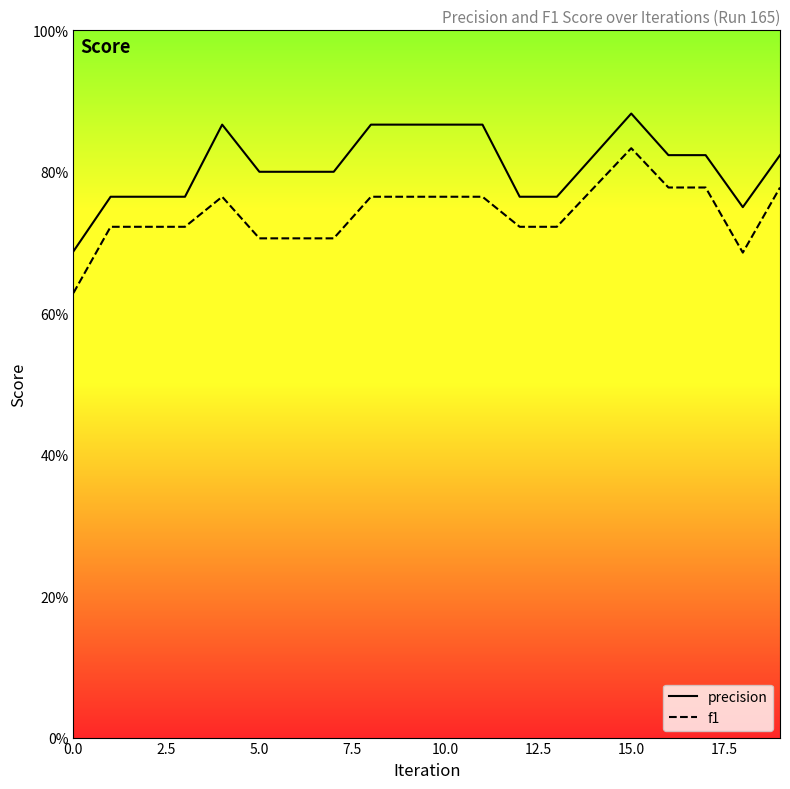

The precision series shows 0.5 at 5.0. True or false?

False